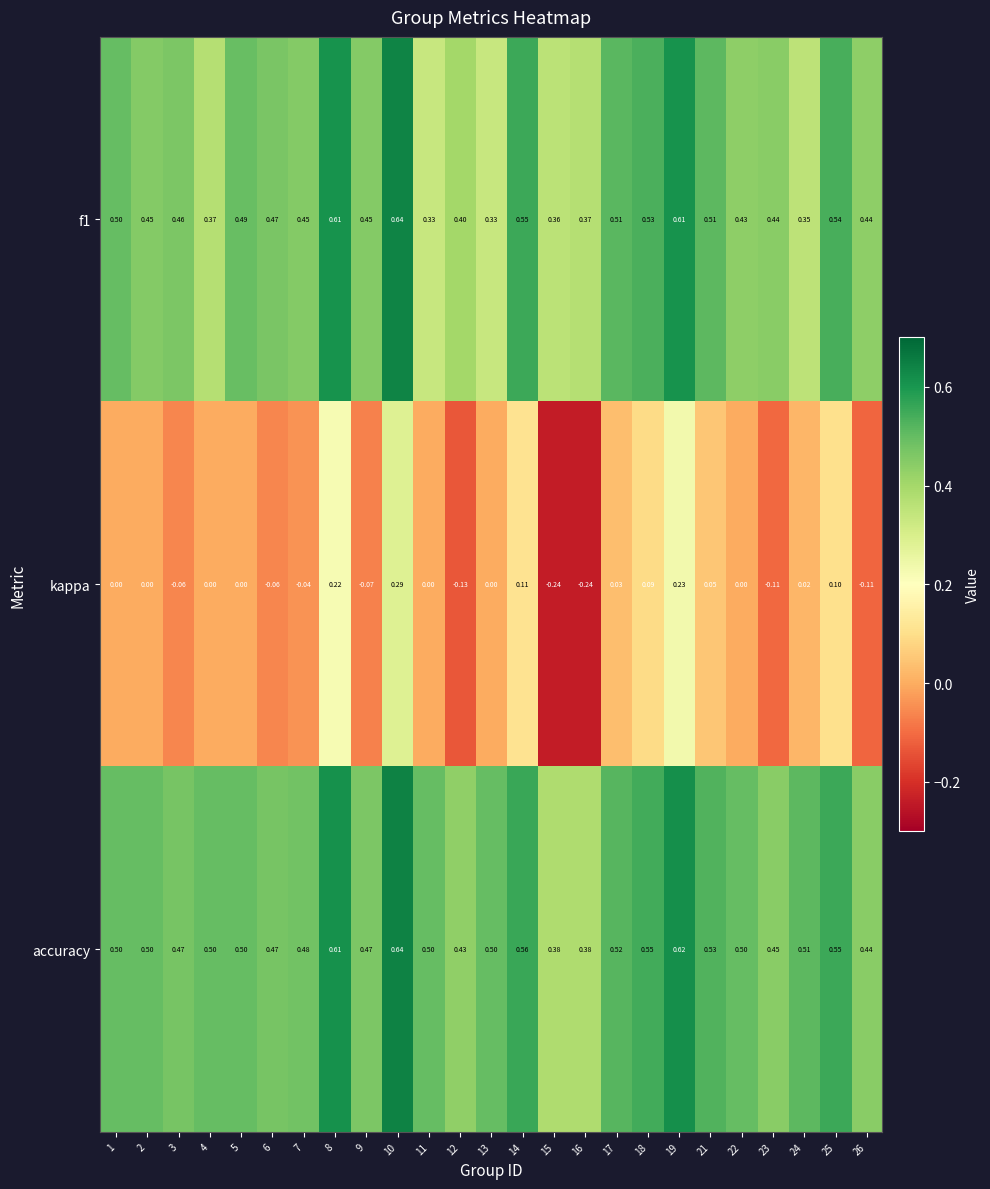

Which series changed the most between 9 and 26?

kappa